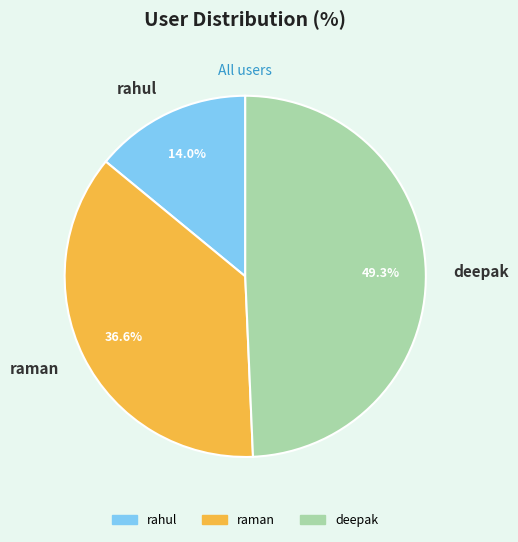

Combined, do raman and deepak account for over 50%?

Yes